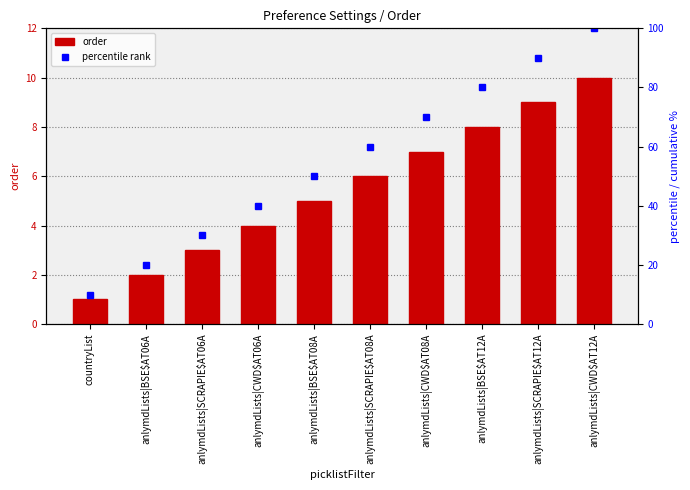

What value does the order series have at anlymdLists|BSE$AT08A?

5